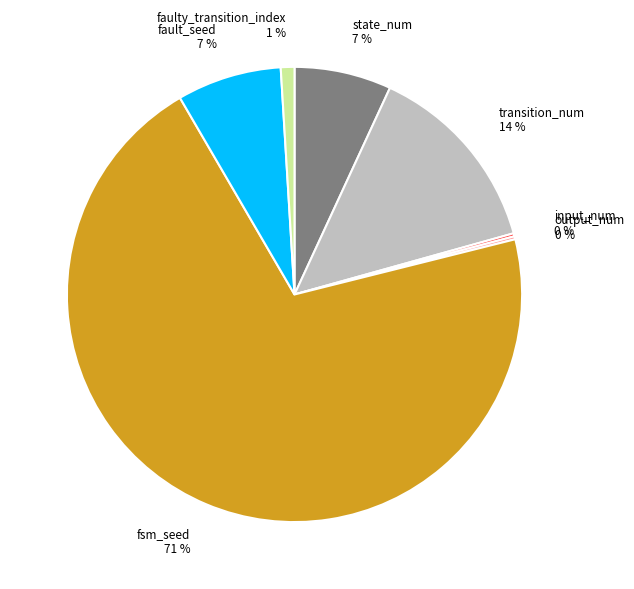

True or false: fault_seed accounts for 7% of the total.

True